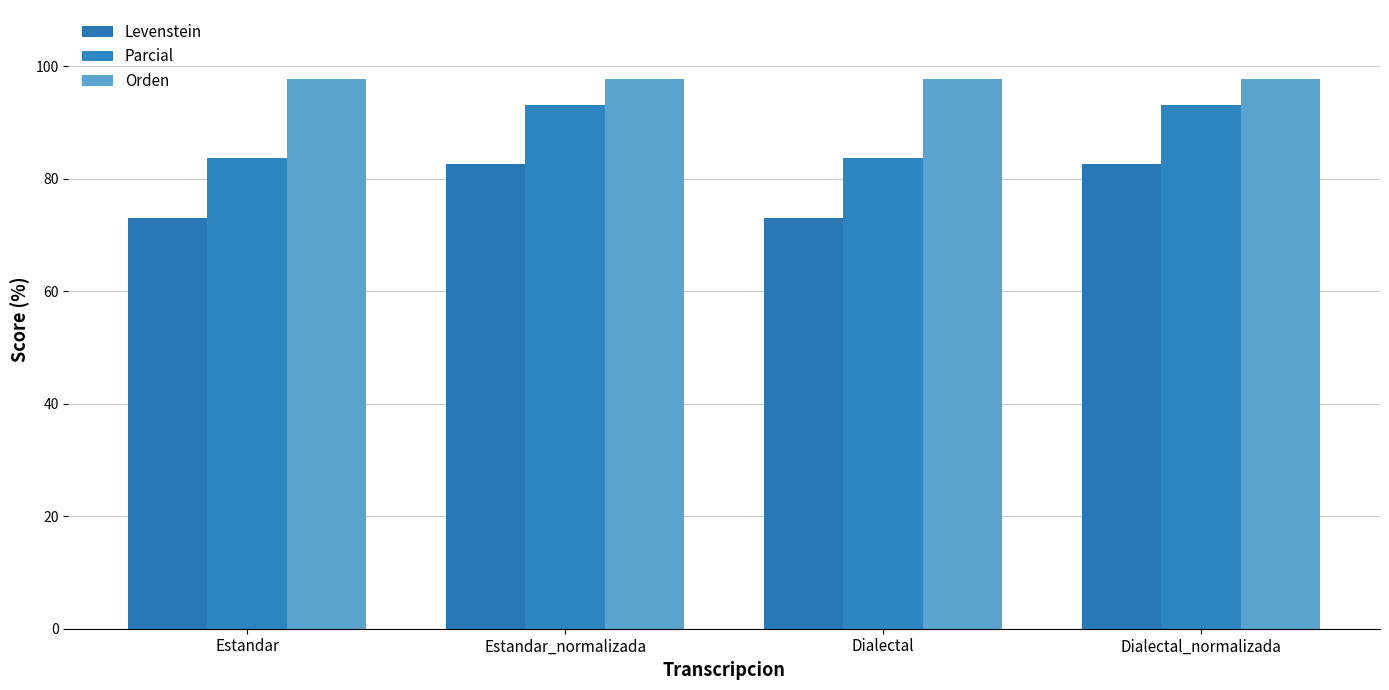

The value of Parcial at Dialectal_normalizada is 93.0. True or false?

True